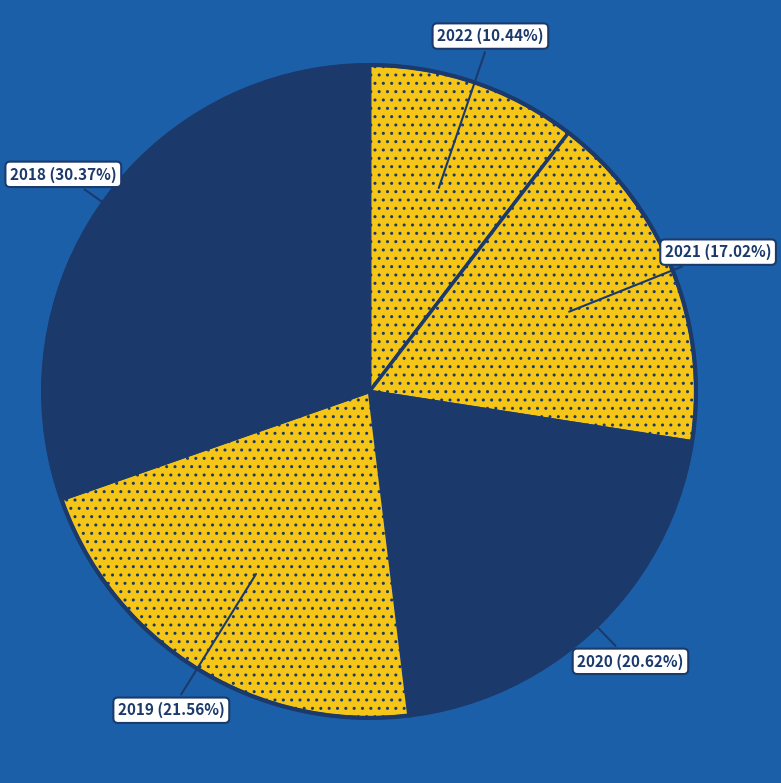

To the nearest percent, what is the combined percentage of 2018 and 2019?

52%